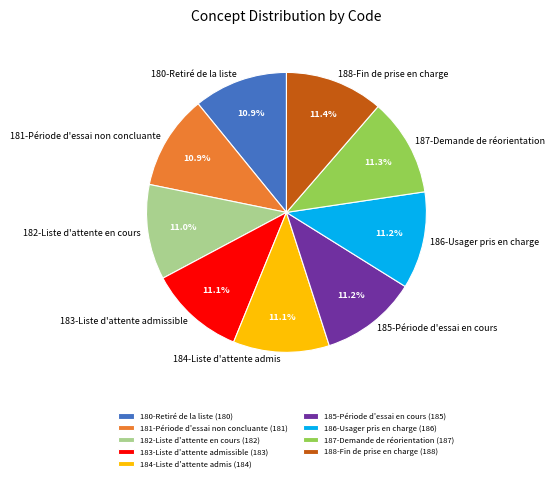

How many segments does this pie chart have?

9